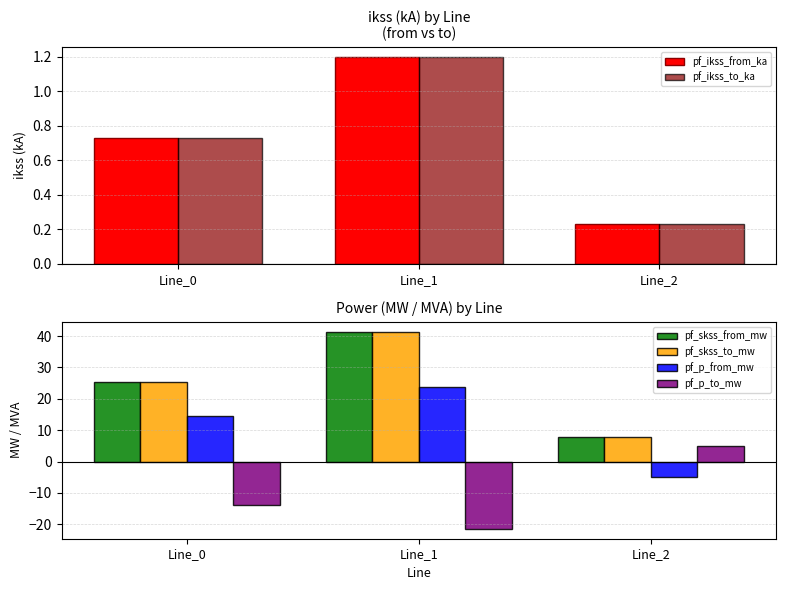

What are all the series names shown in the legend?

pf_ikss_from_ka, pf_ikss_to_ka, pf_skss_from_mw, pf_skss_to_mw, pf_p_from_mw, pf_p_to_mw